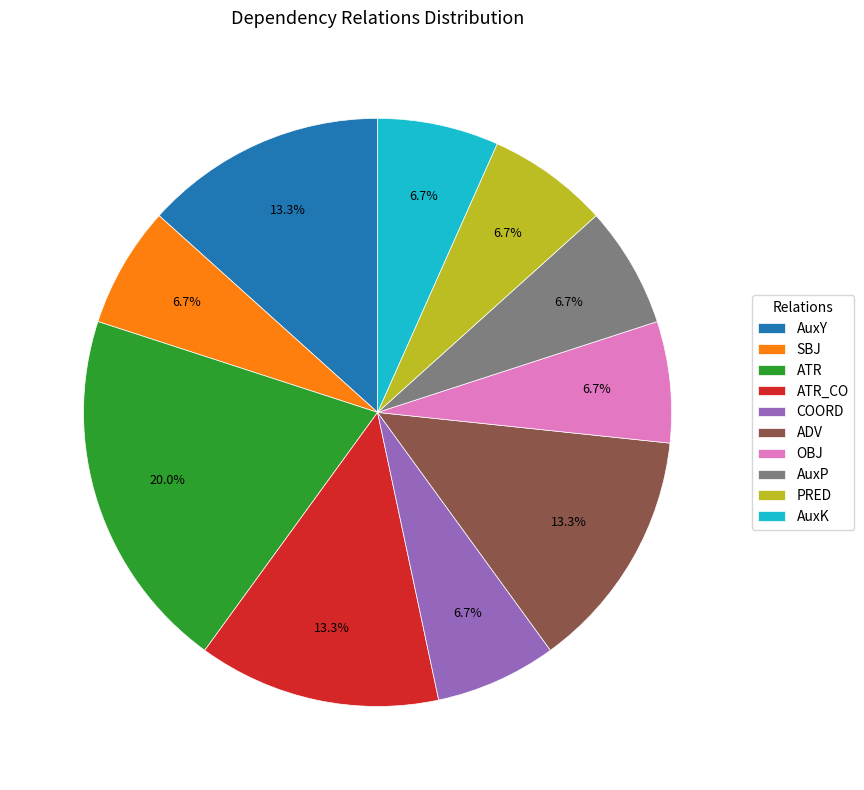

To the nearest percent, what is the average slice percentage?

10%